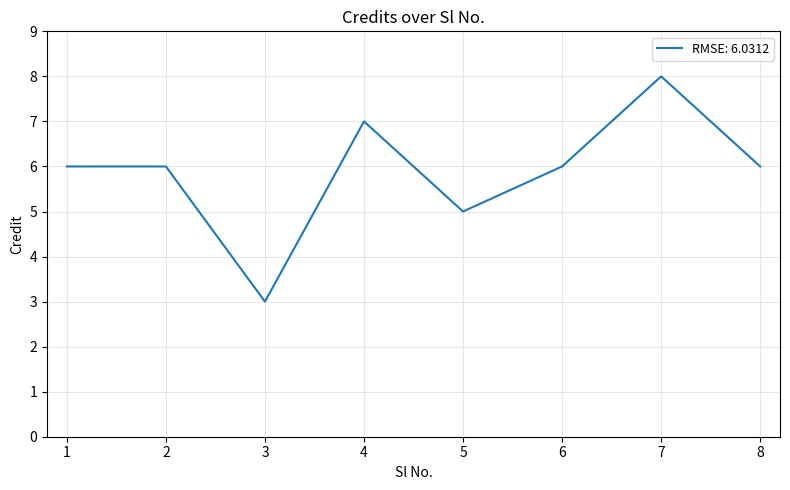

Read the value at 1.

6